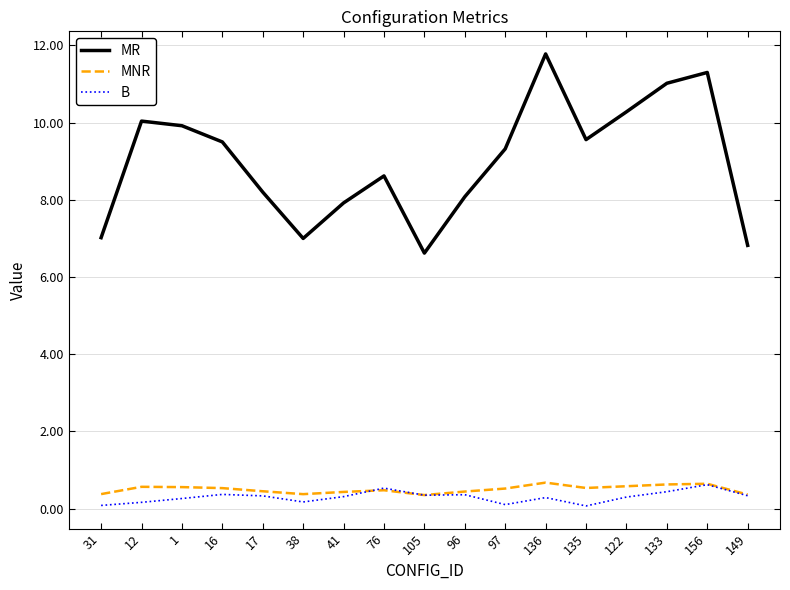

True or false: MR and B cross at least once.

False